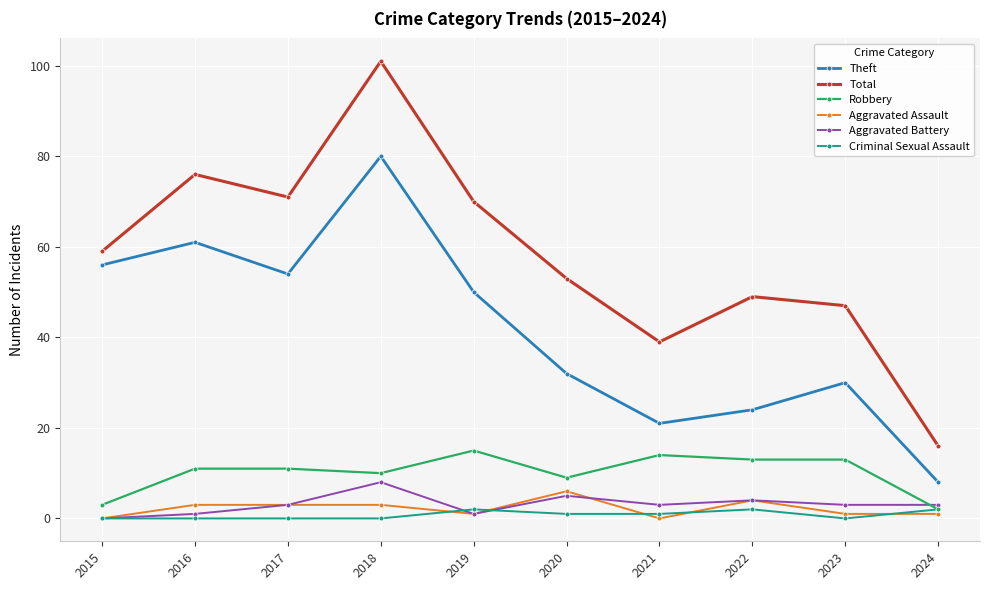

What is the total value across all series at 2015?

118